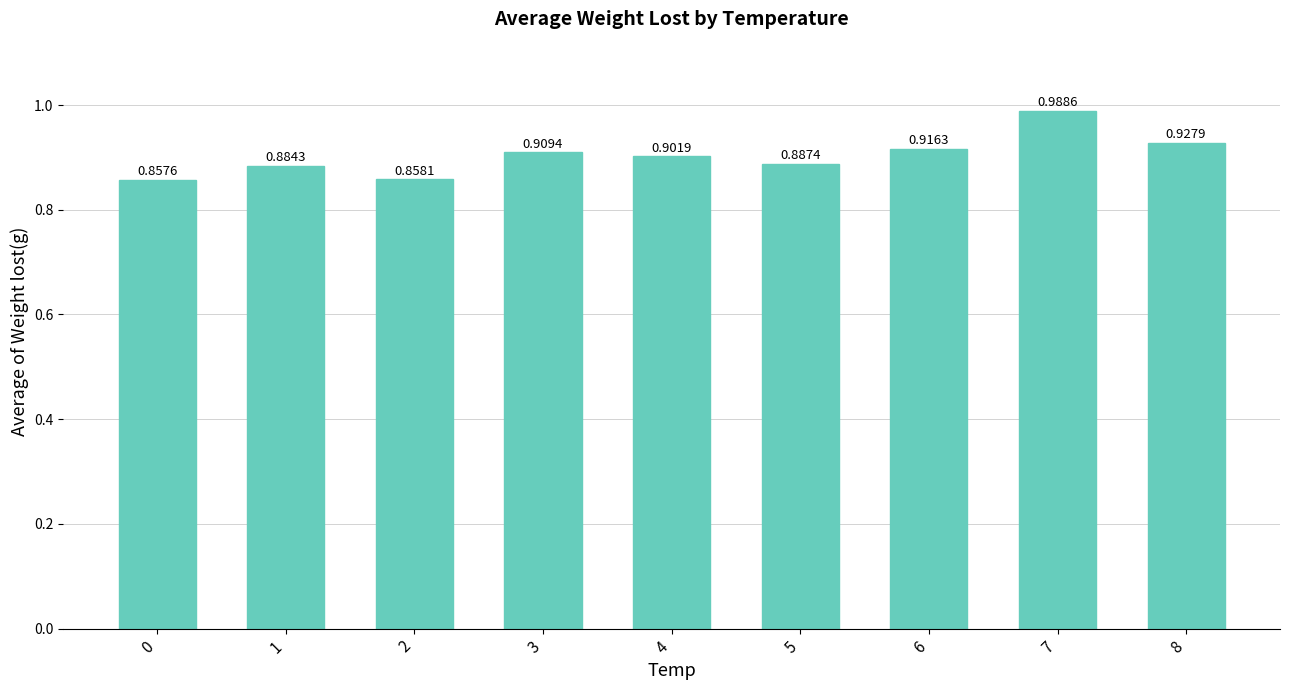

Is it true that the value at 6 is 0.5?

False